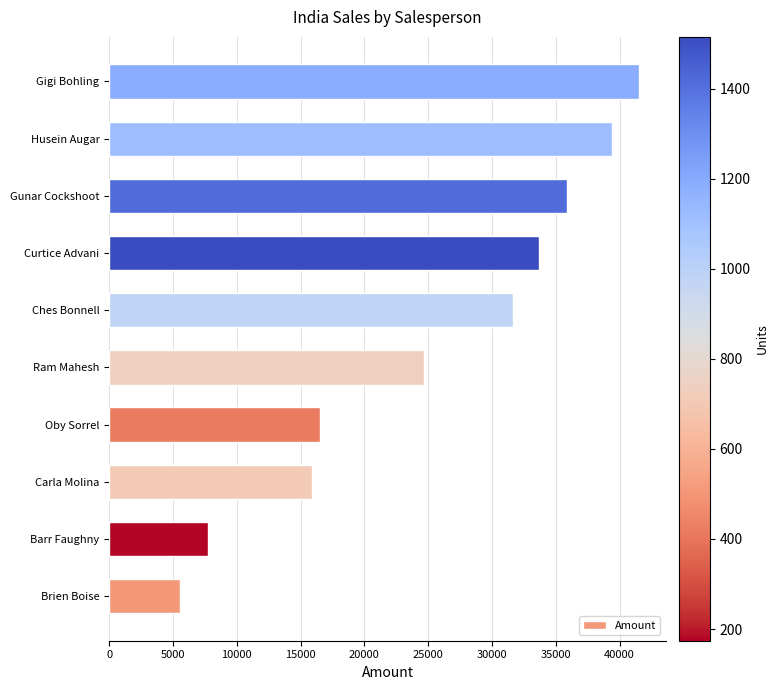

What is the change in value from Brien Boise to Curtice Advani?

+28154